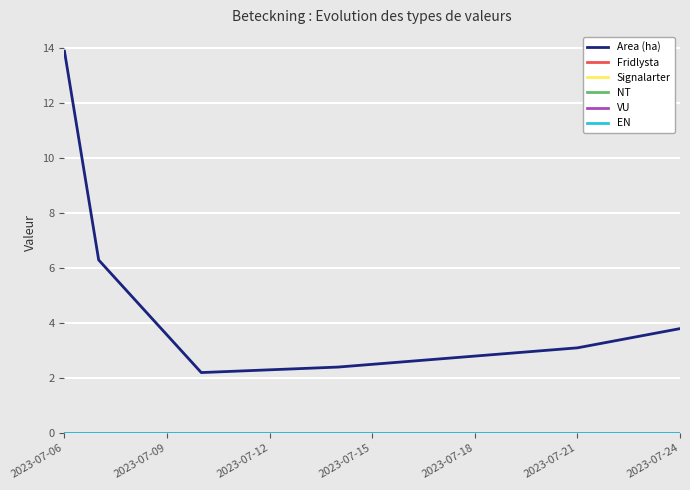

What is the maximum value shown in the chart?

13.9